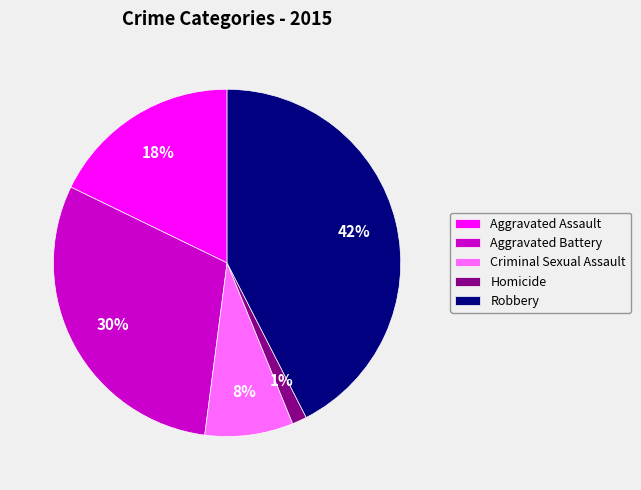

To the nearest percent, what portion does Aggravated Battery represent?

30%